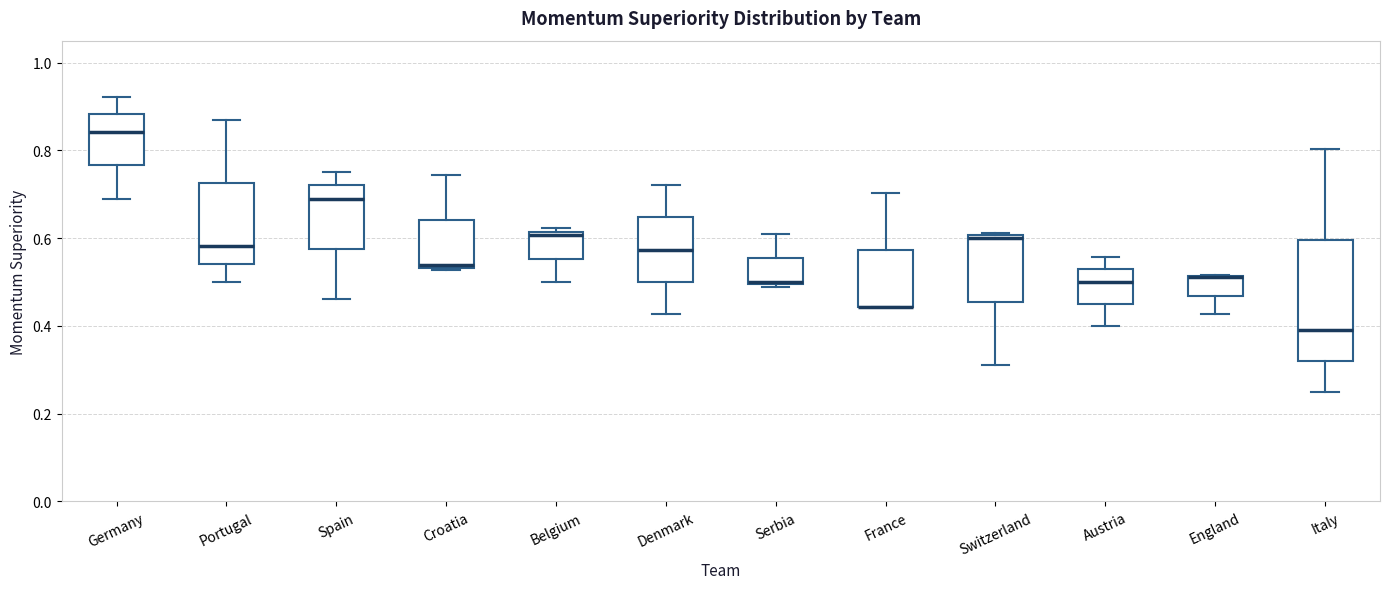

Where is the upper edge of the box for Serbia on the y-axis? The values are not printed on the chart, so give them approximately, as read against the axis.

0.56